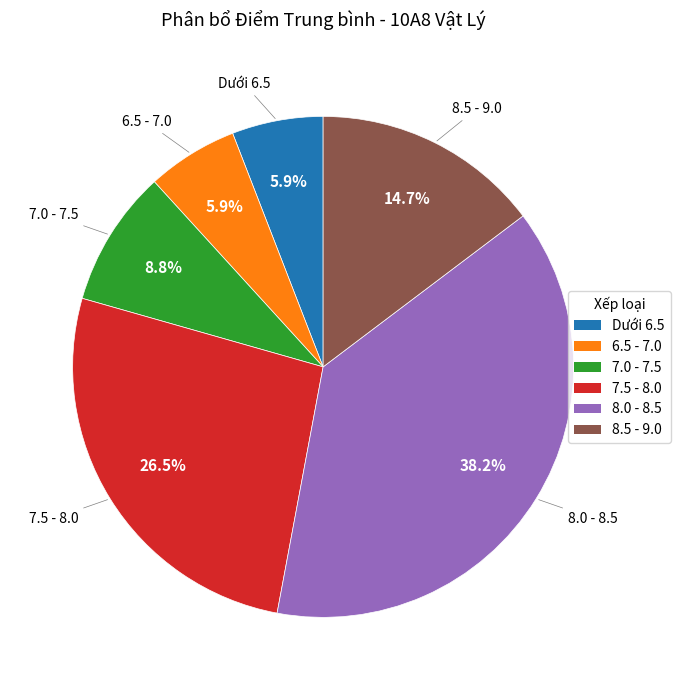

Is there any slice that represents more than half of the pie?

No